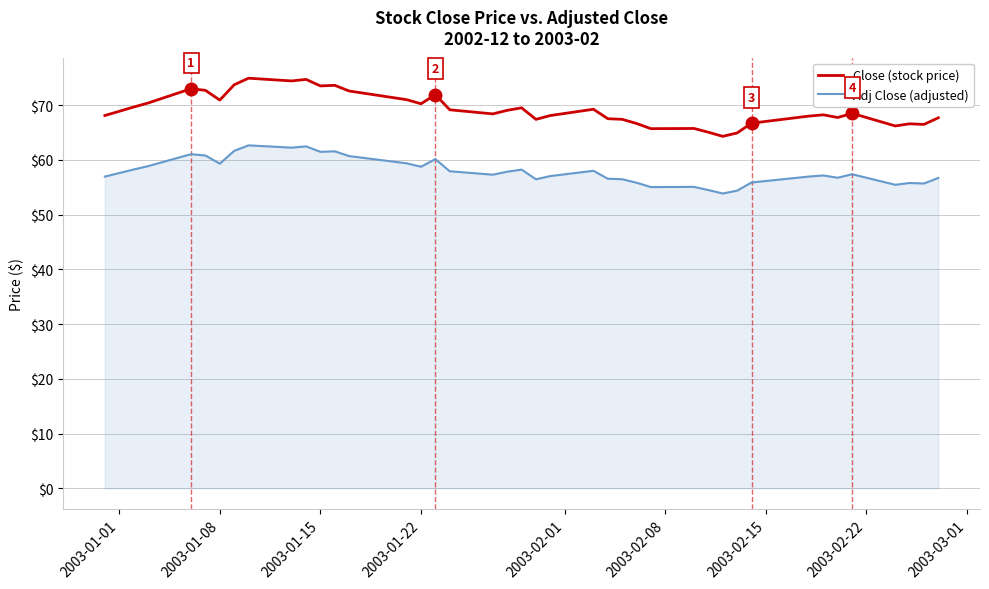

Which series has the largest range (max minus min)?

Close (stock price)